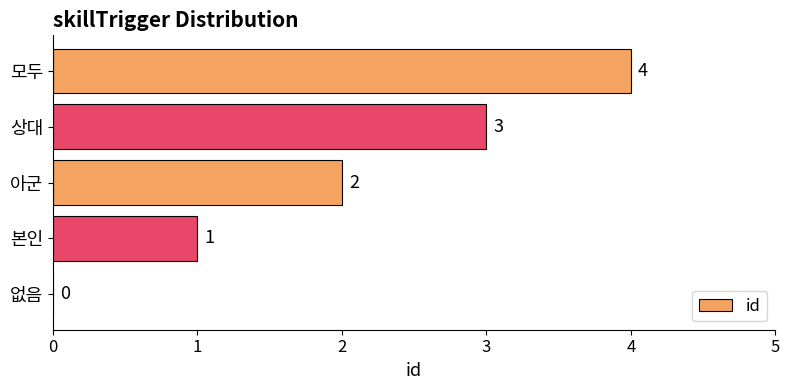

Which has a higher value, 상대 or 본인?

상대